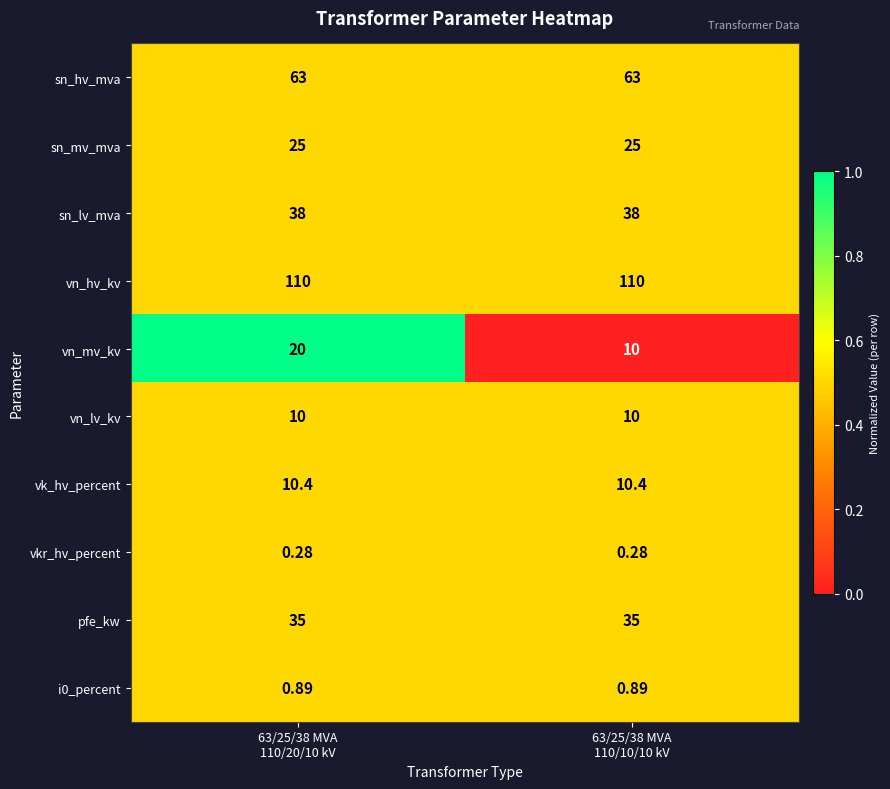

Which series has the largest total across all categories?

vn_hv_kv